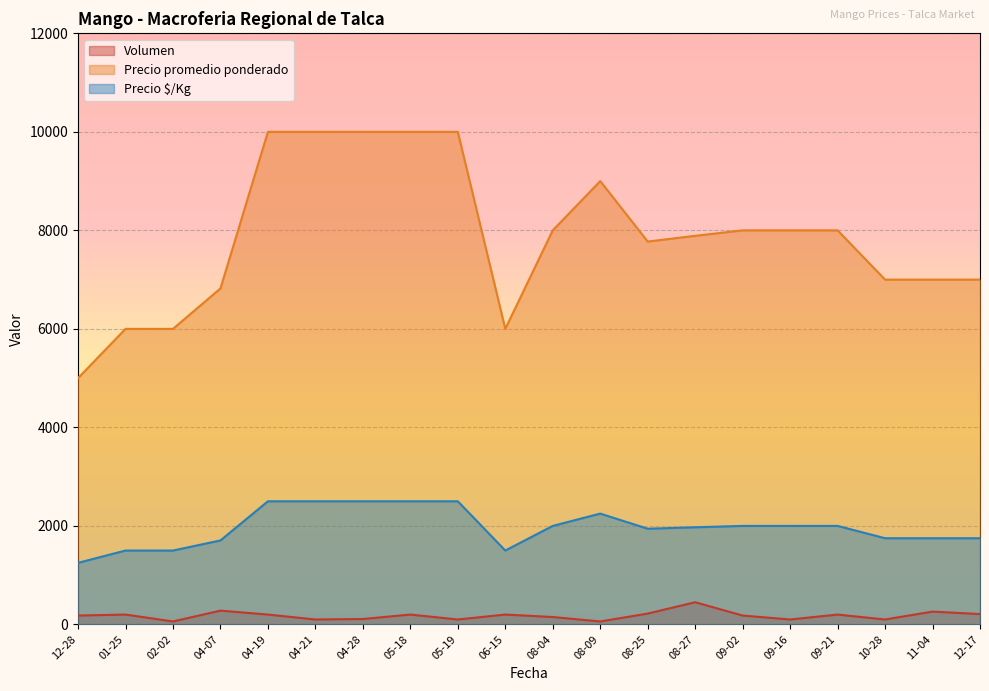

The value of Precio $/Kg at 2021-09-02 is 2000. True or false?

True